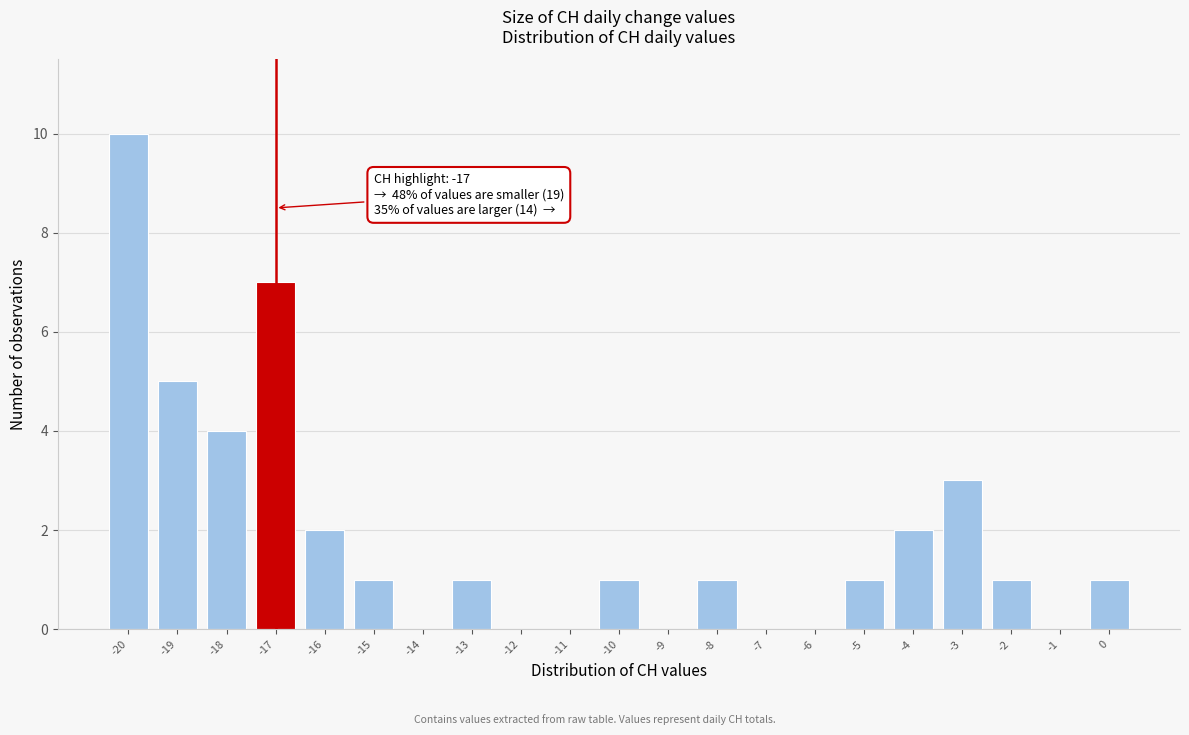

Over which range of the x-axis is the bar tallest?

-20.5 to -19.5